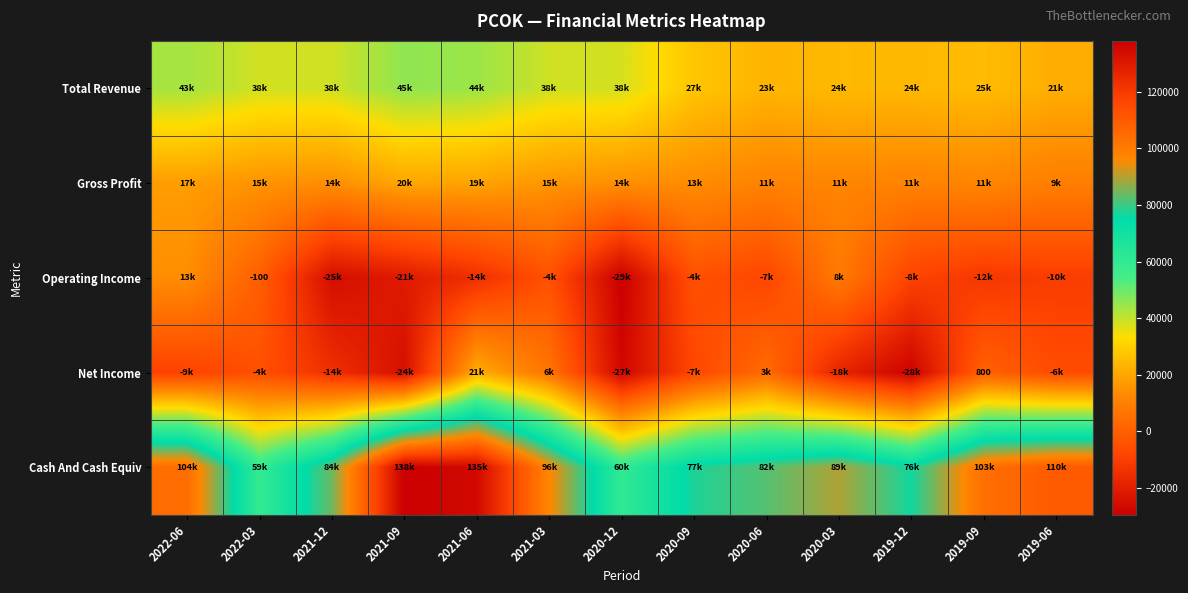

Is it true that Net Income equals 520 at 2019-09?

False